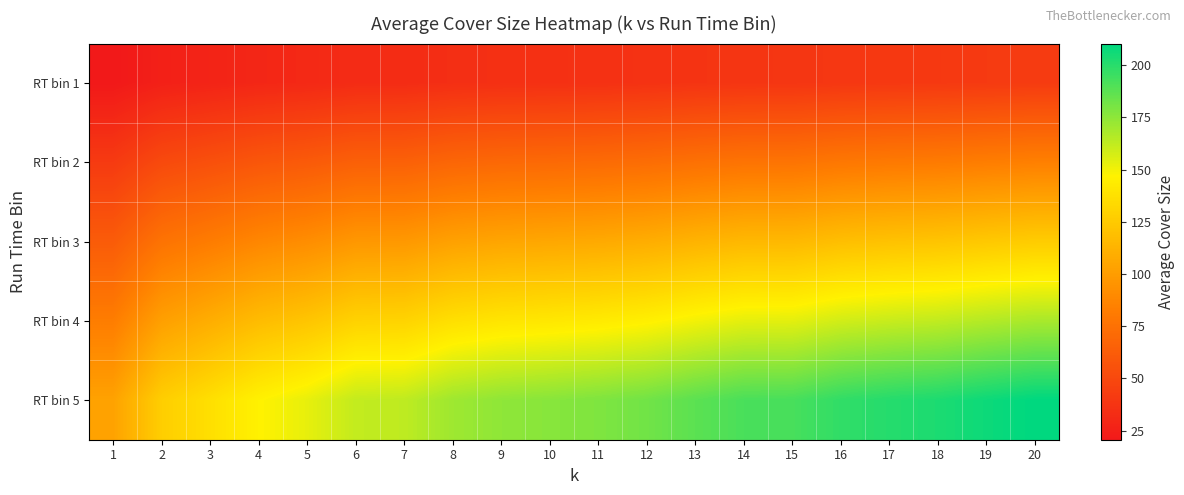

Between 2 and 7, which is larger?

7